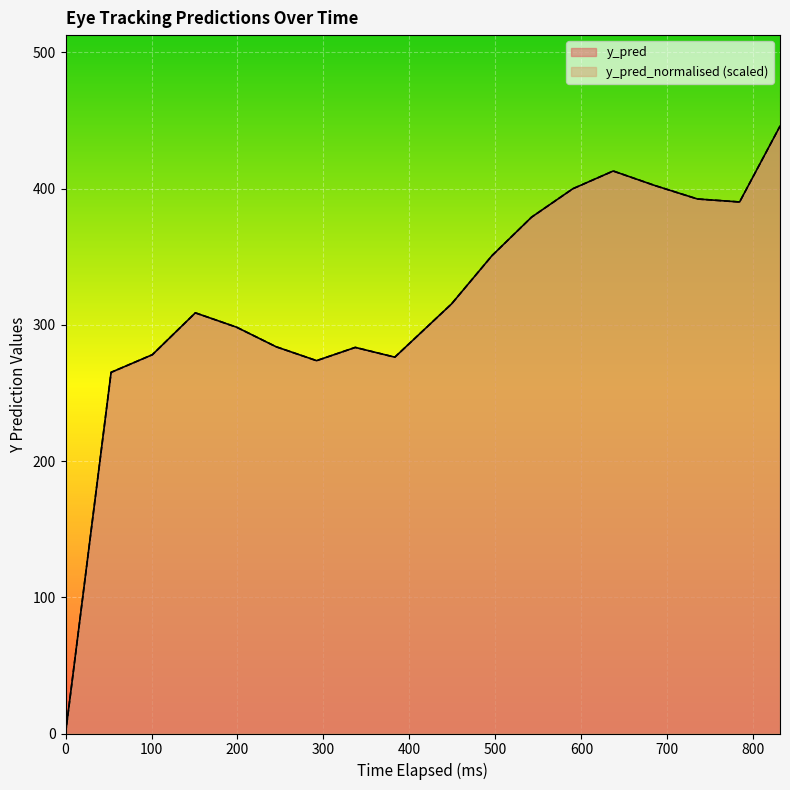

Is it true that y_pred equals 393.4 at 53?

False